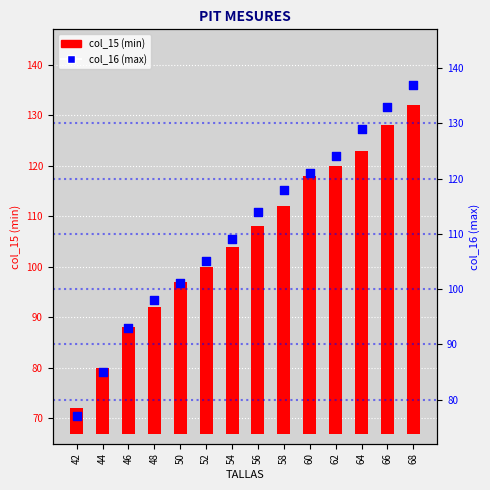

Which series has the largest Y range (max minus min)?

col_15 (min)